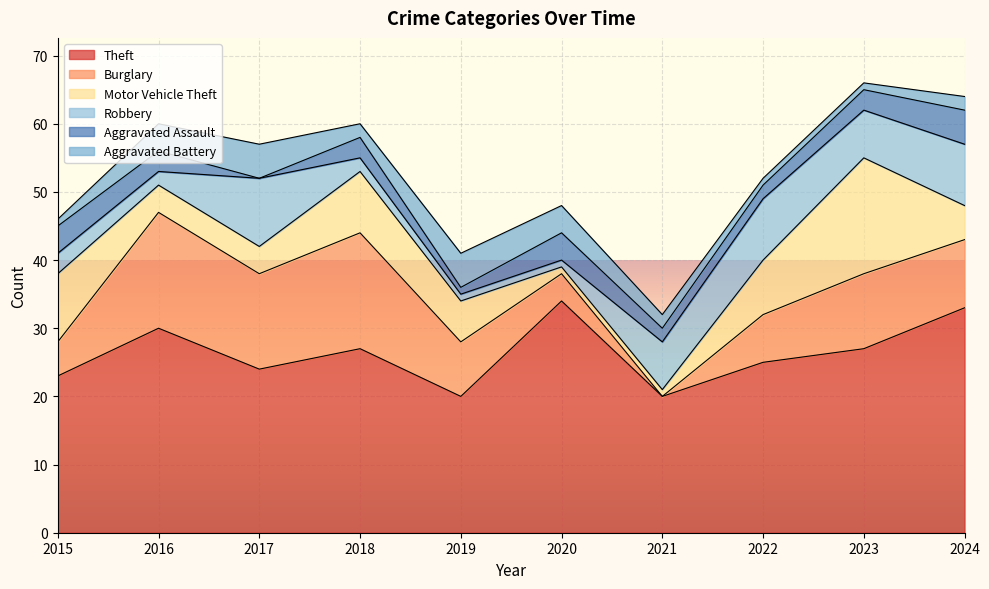

What is the maximum value shown in the chart?

34